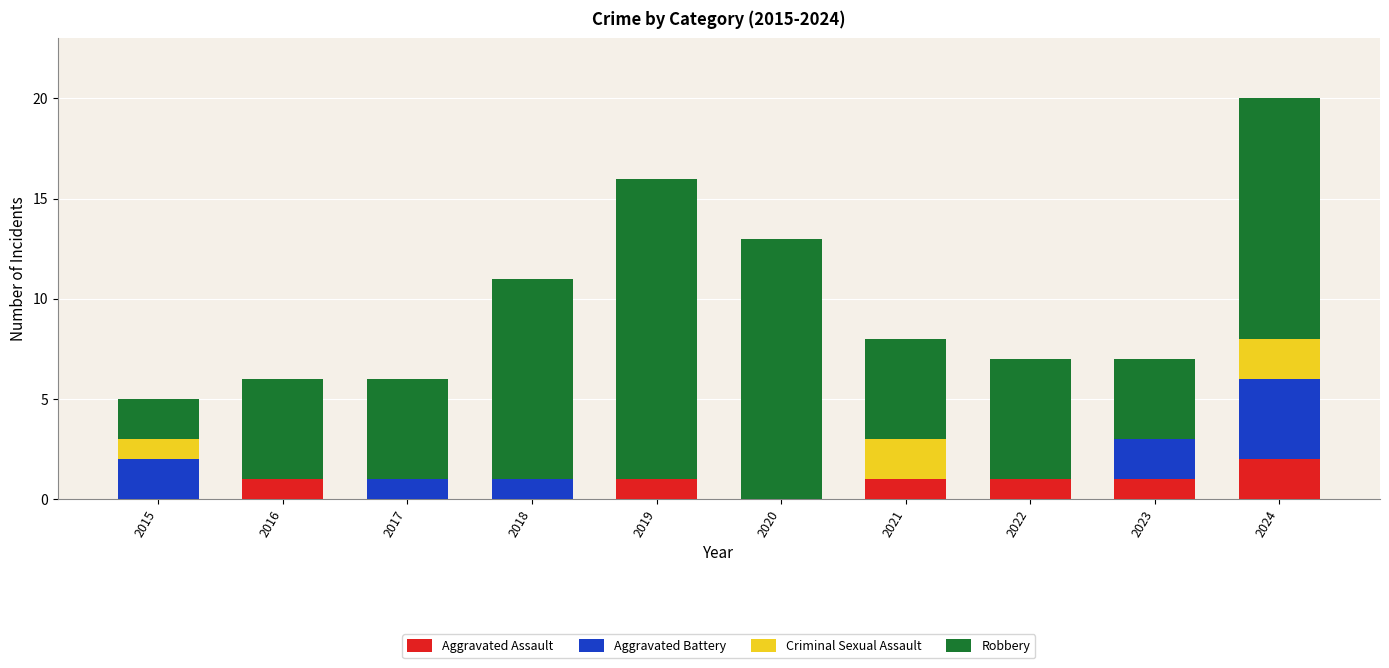

How many series are shown in this chart?

4